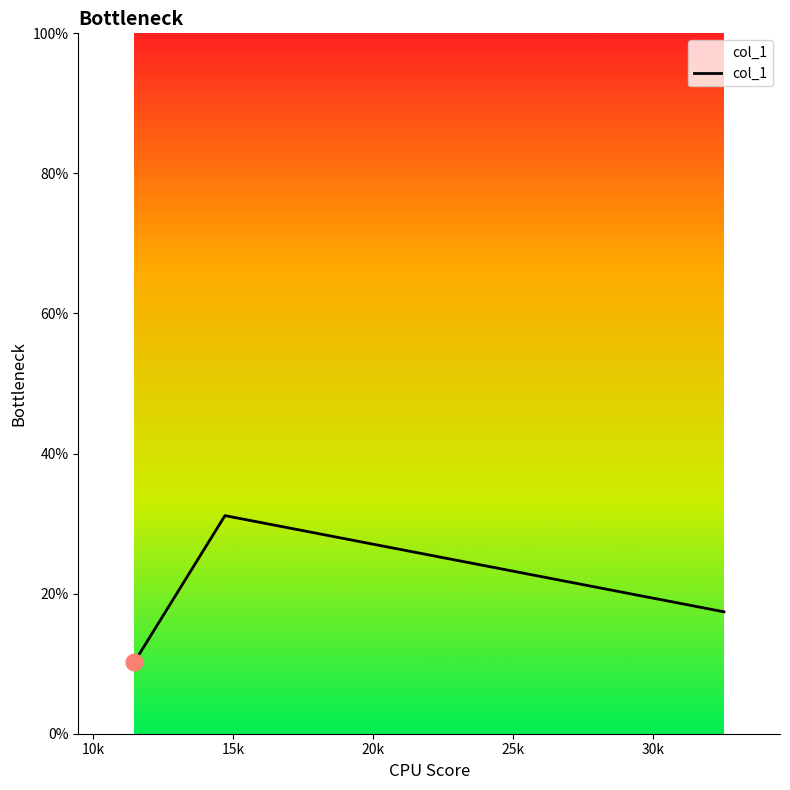

What is the sum of all values?

58.8